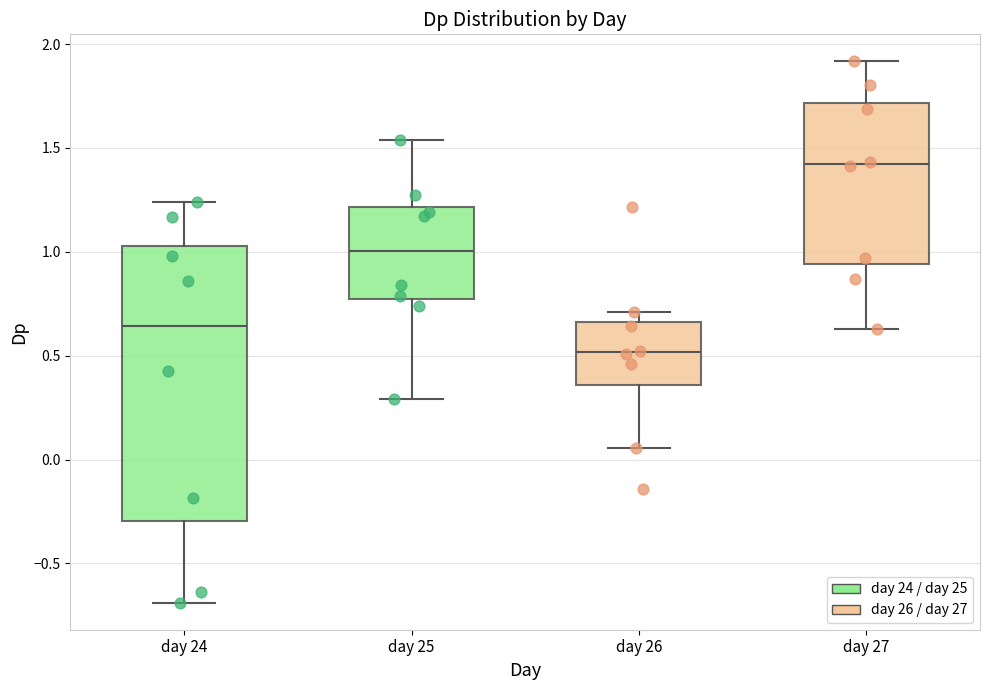

Which box's median line is the highest?

day 27